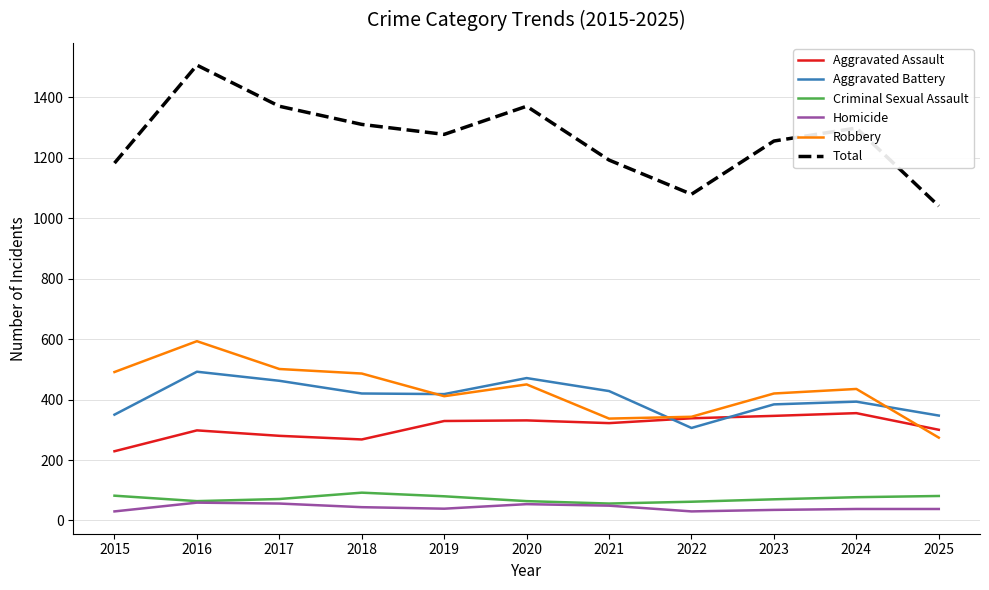

Is this an area chart (filled region under the line)?

No